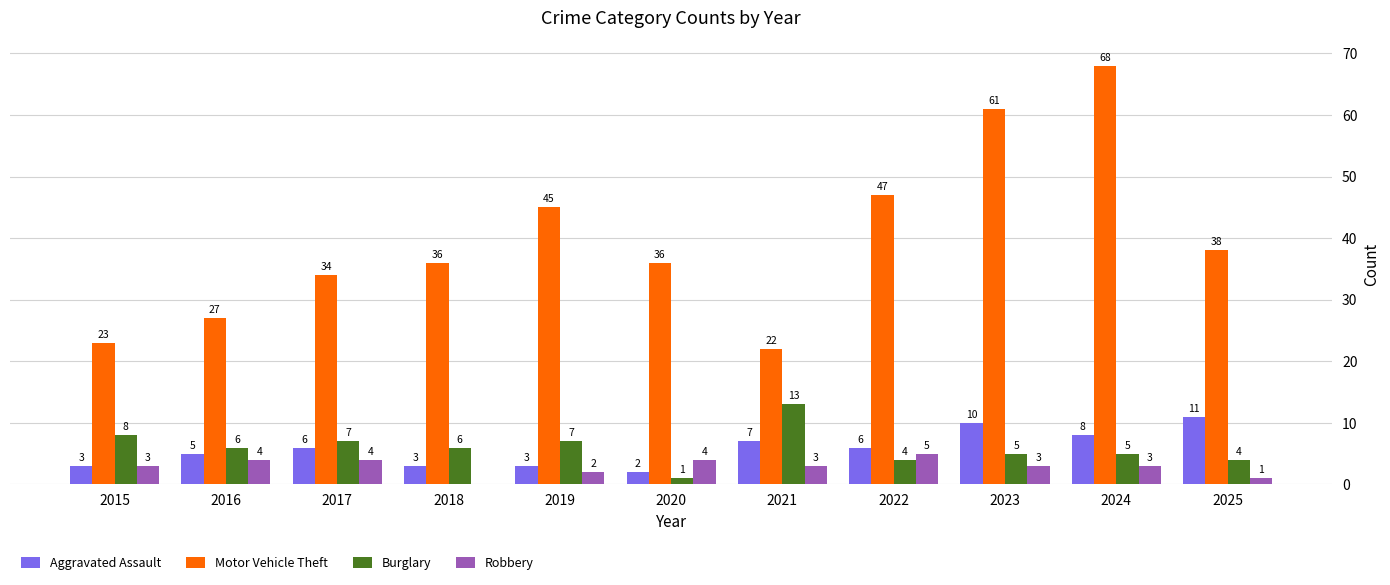

Are the bars horizontal?

No